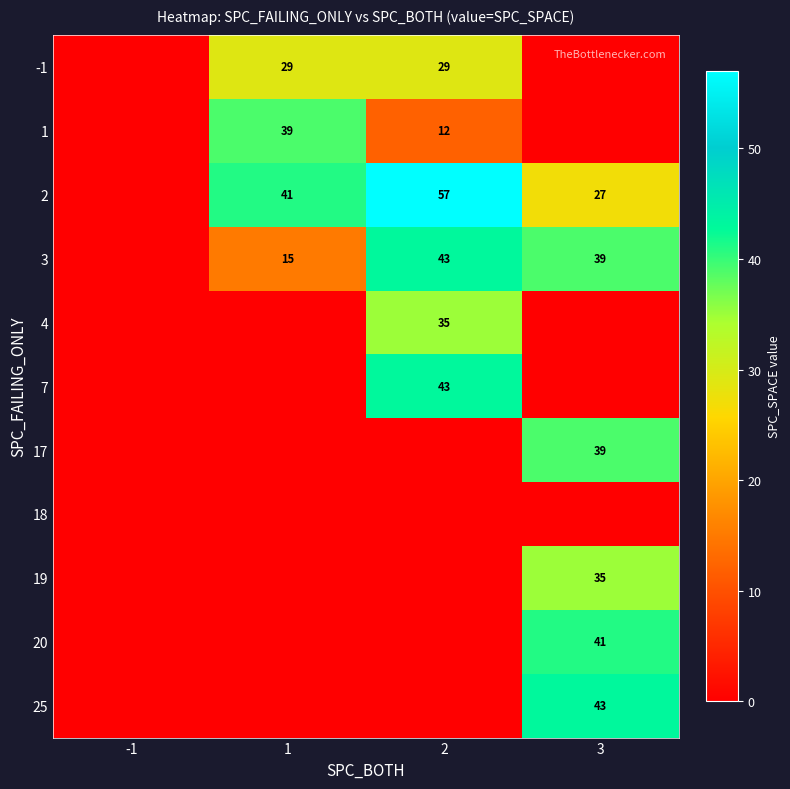

The value of 1 at 1 is 39. True or false?

True